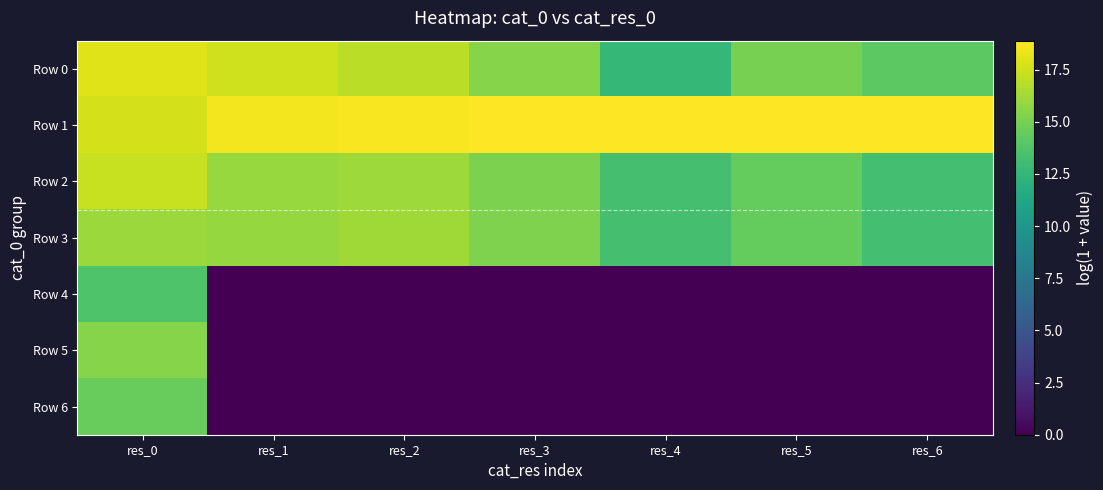

Is it true that Row 6 equals 0.0 at res_6?

True